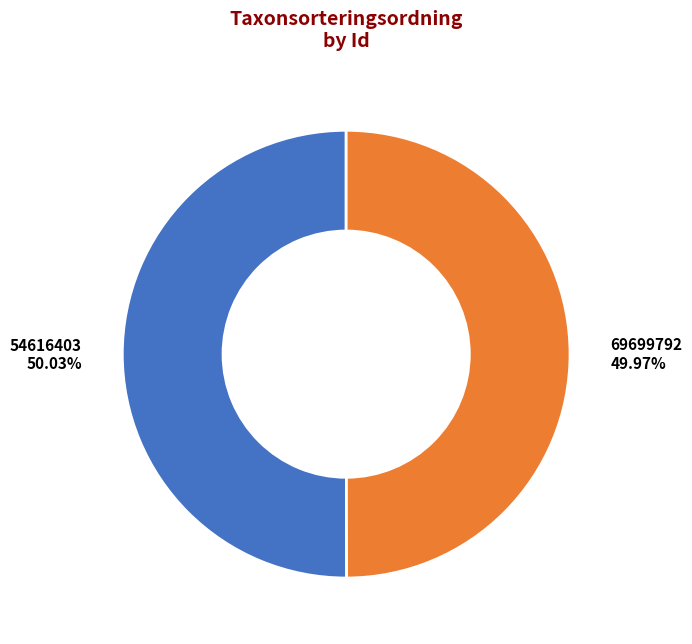

Does any single category account for the majority?

Yes